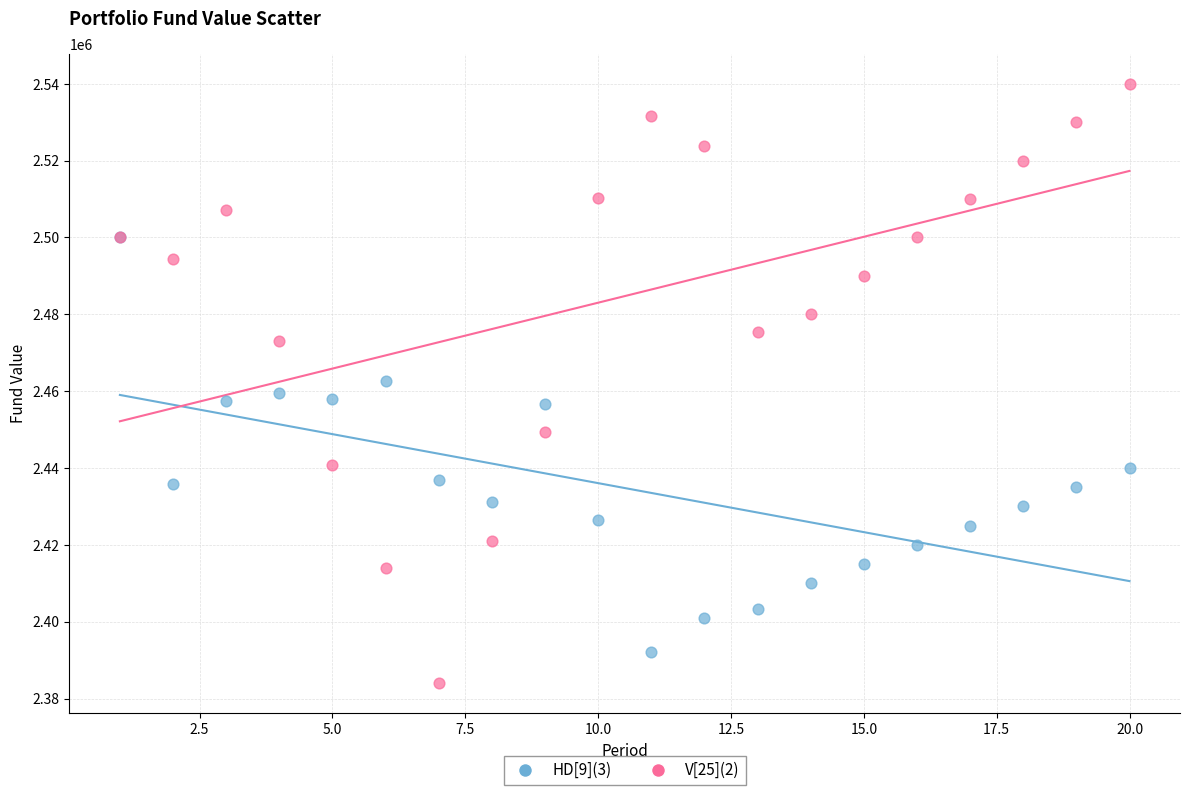

Which series contains the highest Y value?

V[25](2)